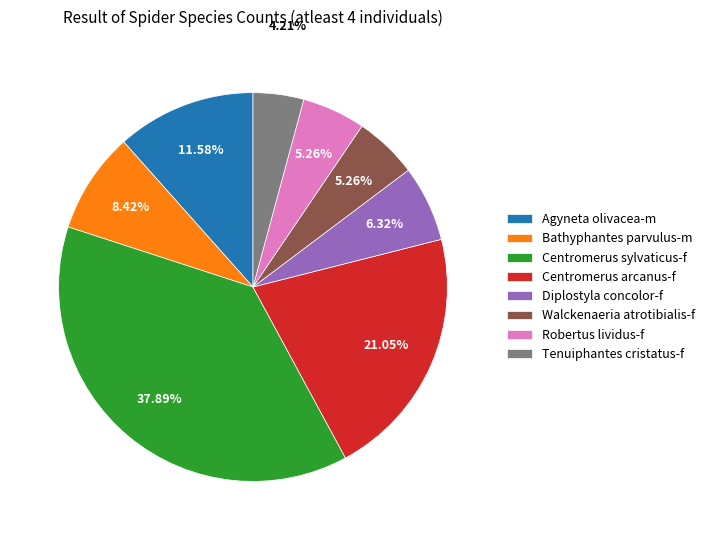

What is the ratio of the value at Tenuiphantes cristatus-f to the value at Diplostyla concolor-f?

0.7